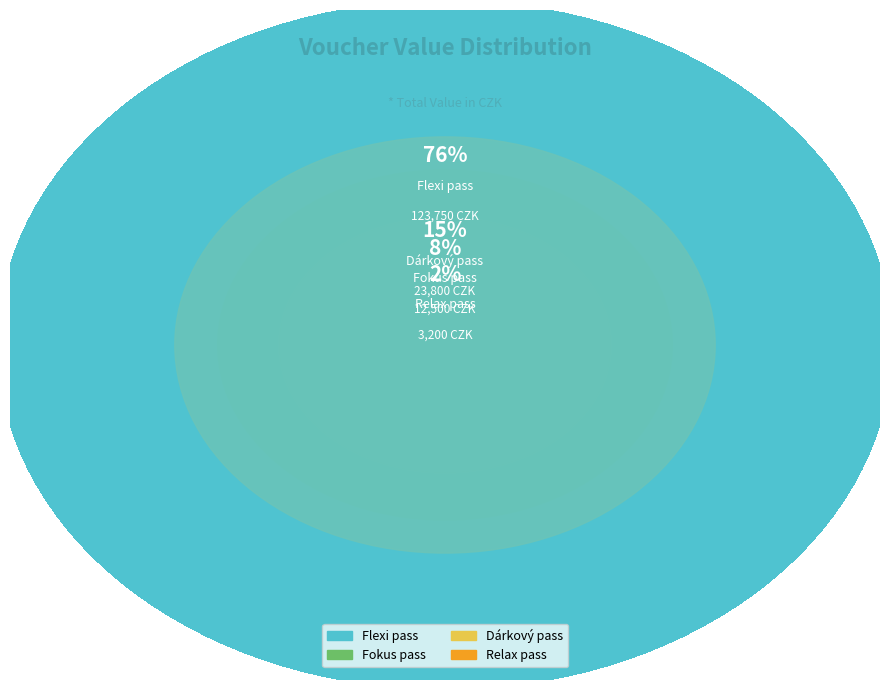

Is it true that 11 is 1% of the pie?

False